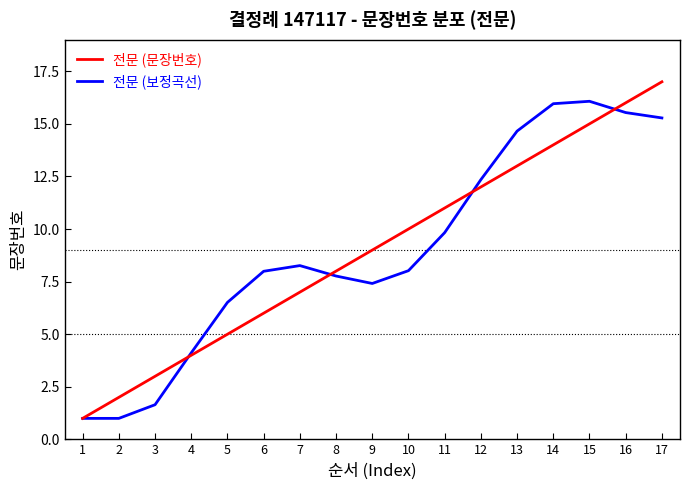

How many lines are shown in the chart?

2